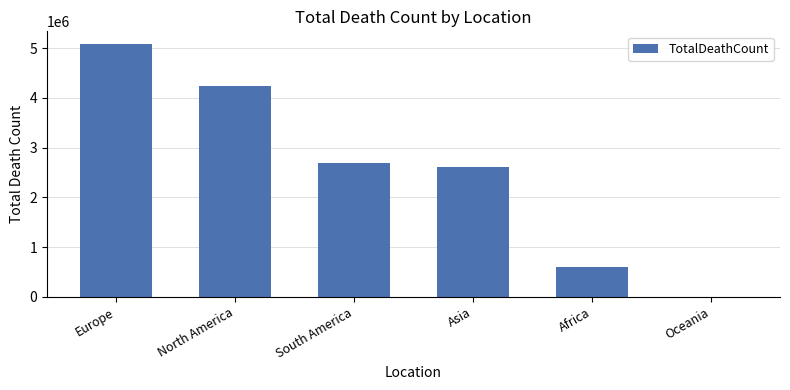

Approximately how many times larger is the value at North America compared to Europe?

0.8